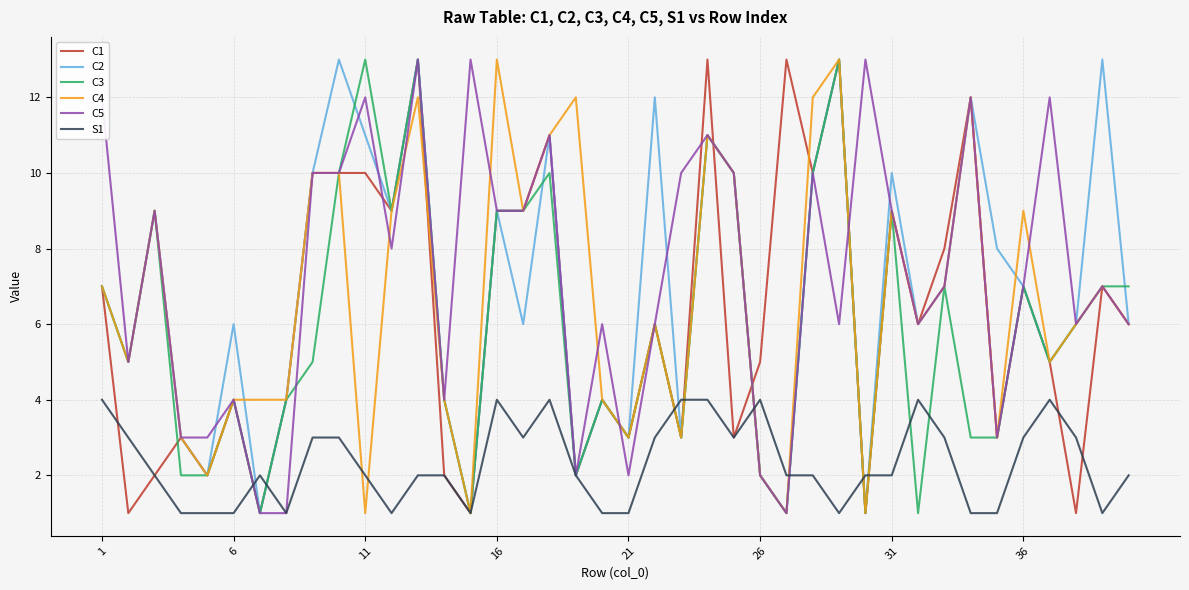

What is the greatest value displayed?

13